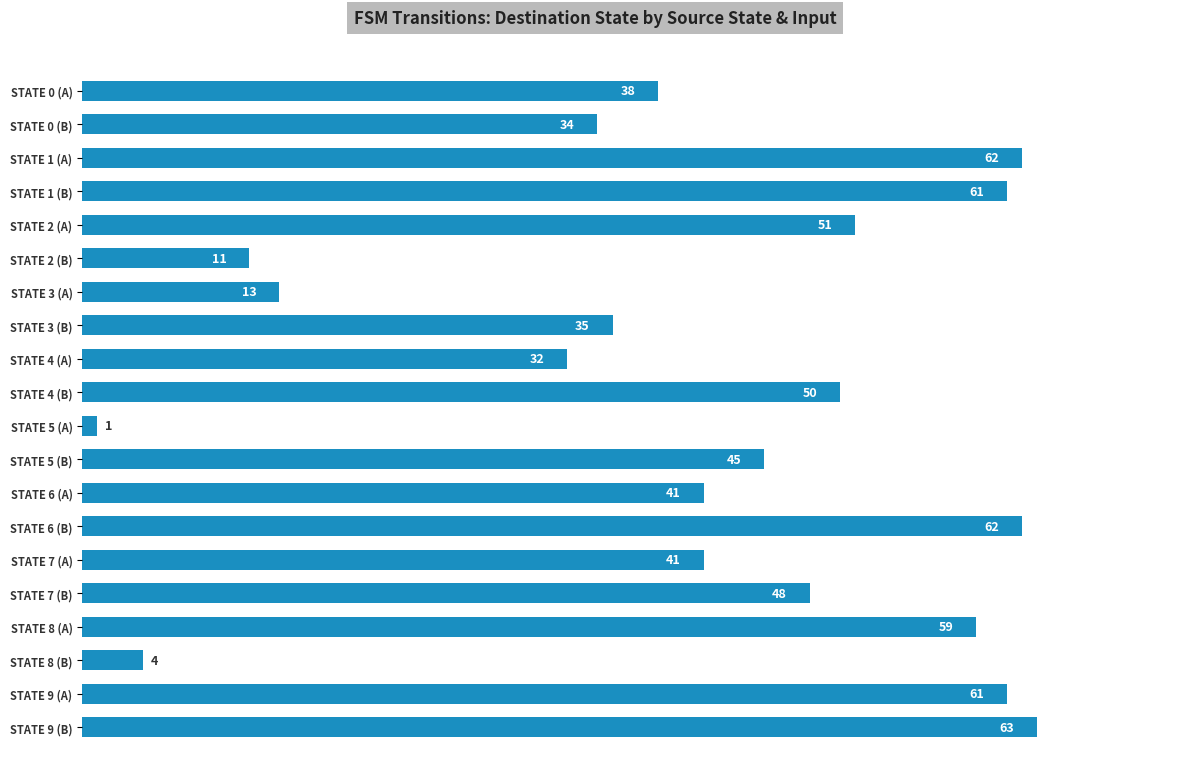

Between STATE 2 (A) and STATE 4 (A), which is larger?

STATE 2 (A)